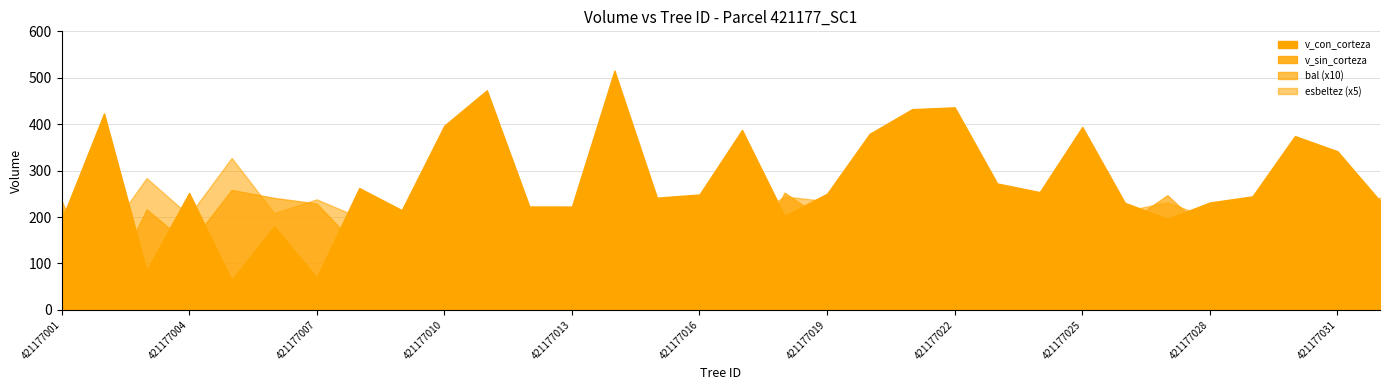

Which series ends up on top after the final intersection of esbeltez and v_con_corteza?

v_con_corteza